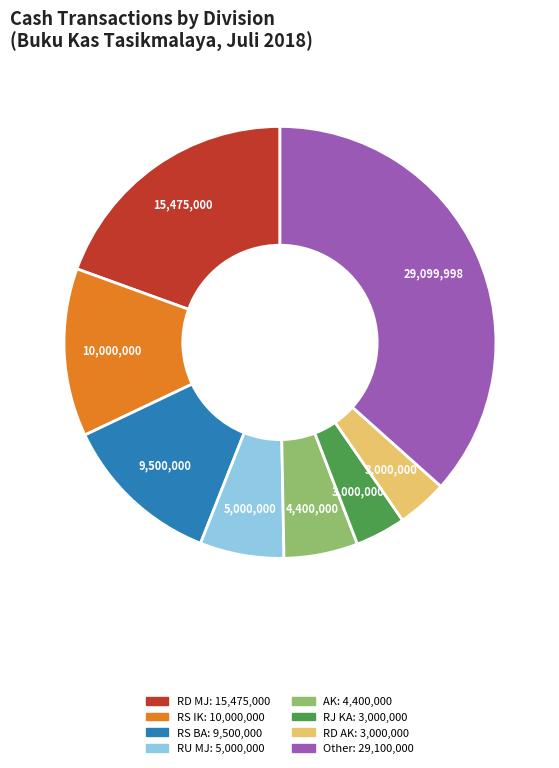

Does any single category account for the majority?

No